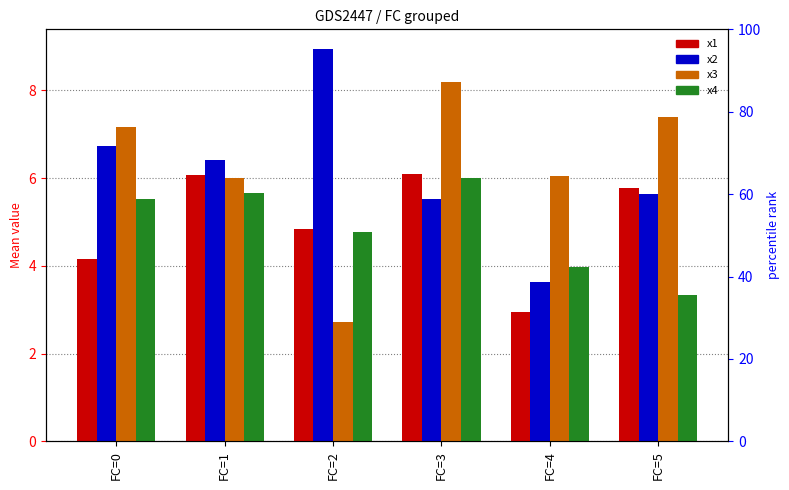

At which label does x3 reach its minimum?

FC=2